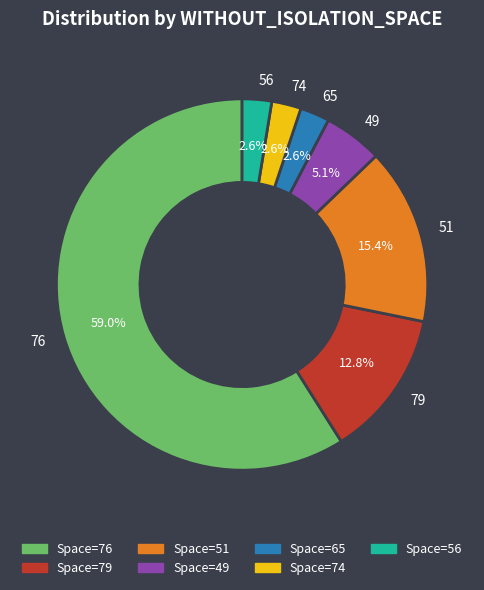

What is the ratio of the value at 49 to the value at 79?

0.4